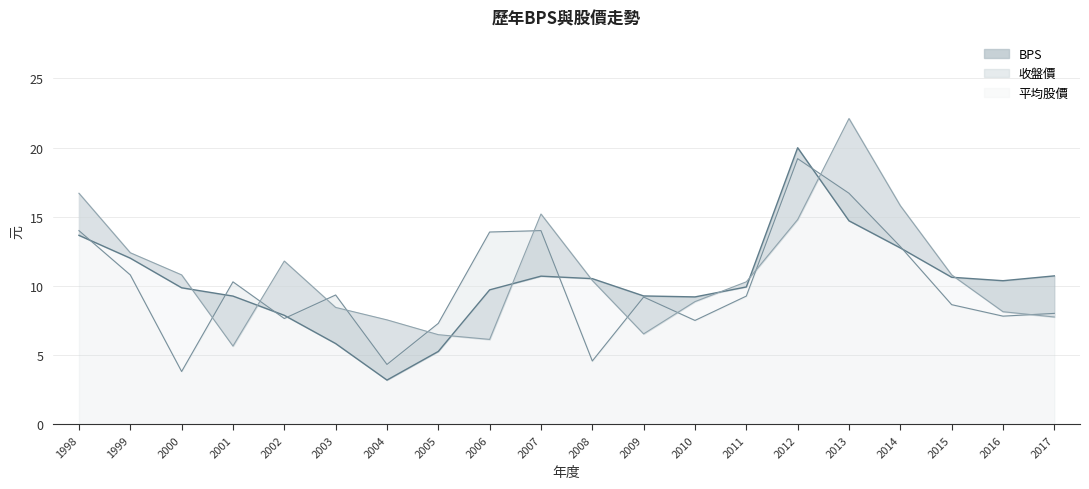

Between which two adjacent categories do 平均股價 and 收盤價 first intersect?

2000 and 2001